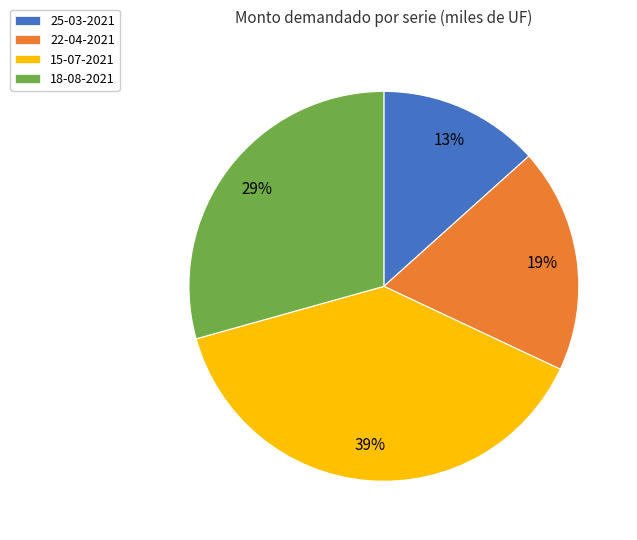

Count the number of slices in the pie.

4